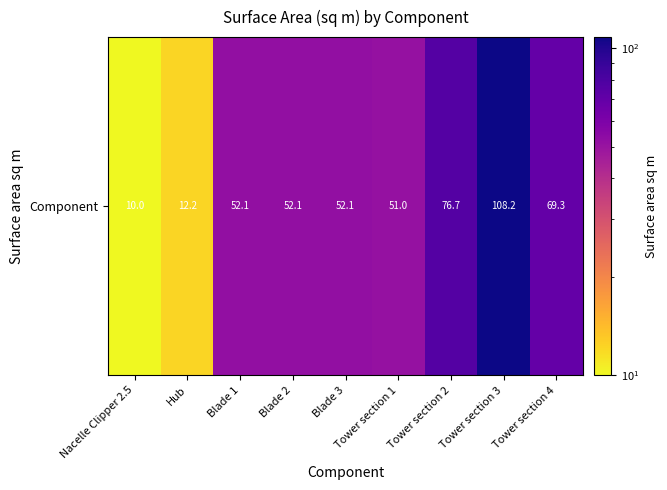

Which category has the lowest value across all series?

Nacelle Clipper 2.5